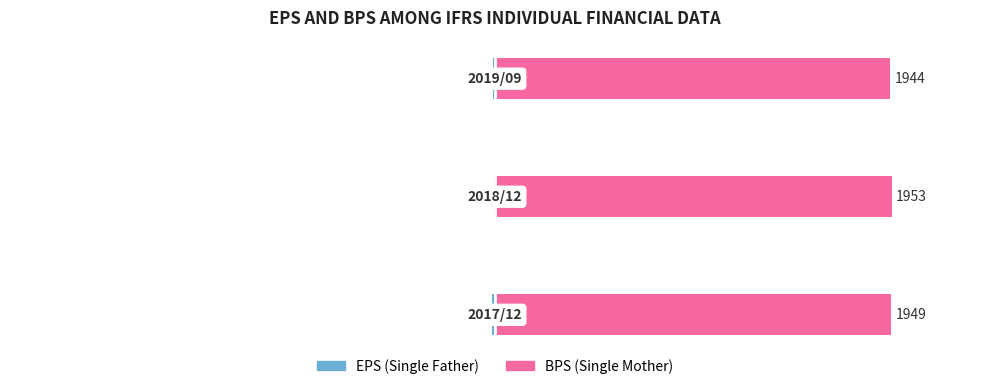

What are all the series names shown in the legend?

EPS (Single Father), BPS (Single Mother)